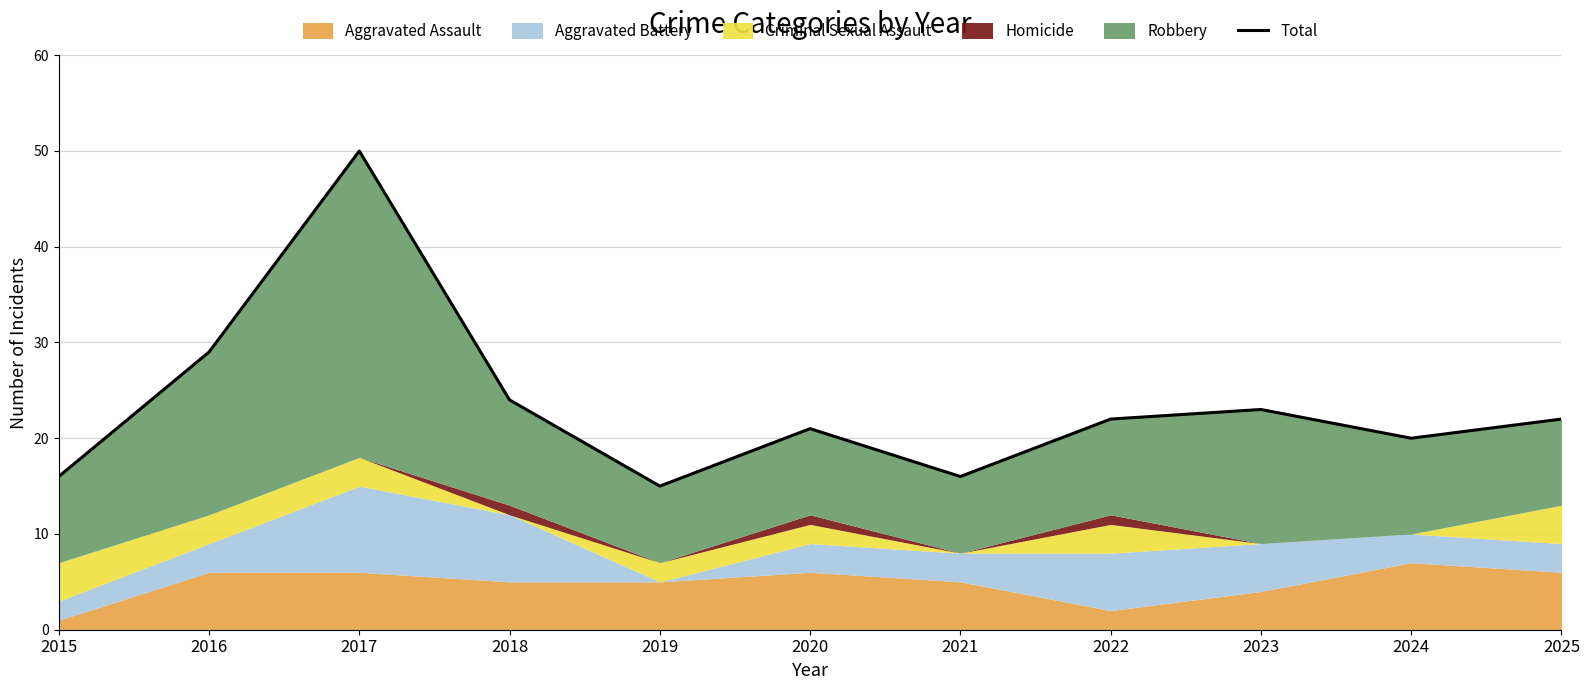

How many points are higher than both their immediate neighbors (excluding endpoints)?

3